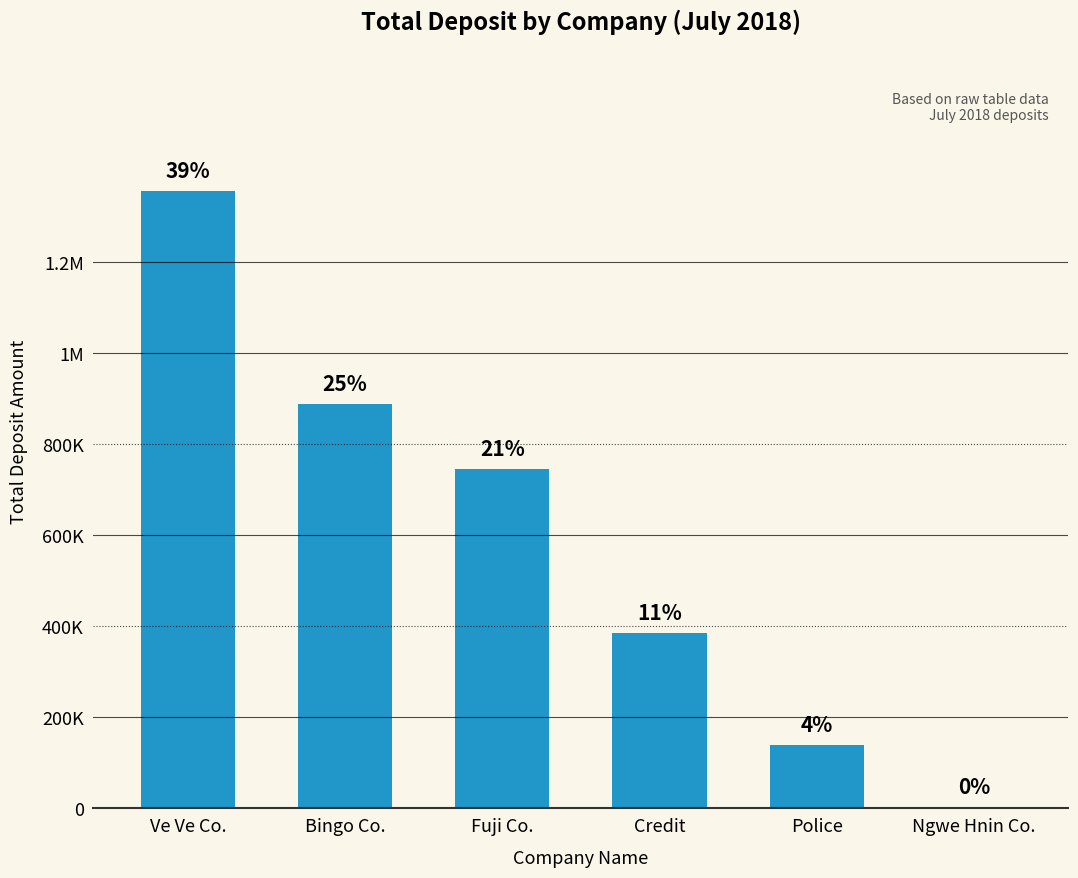

Are the bars horizontal?

No